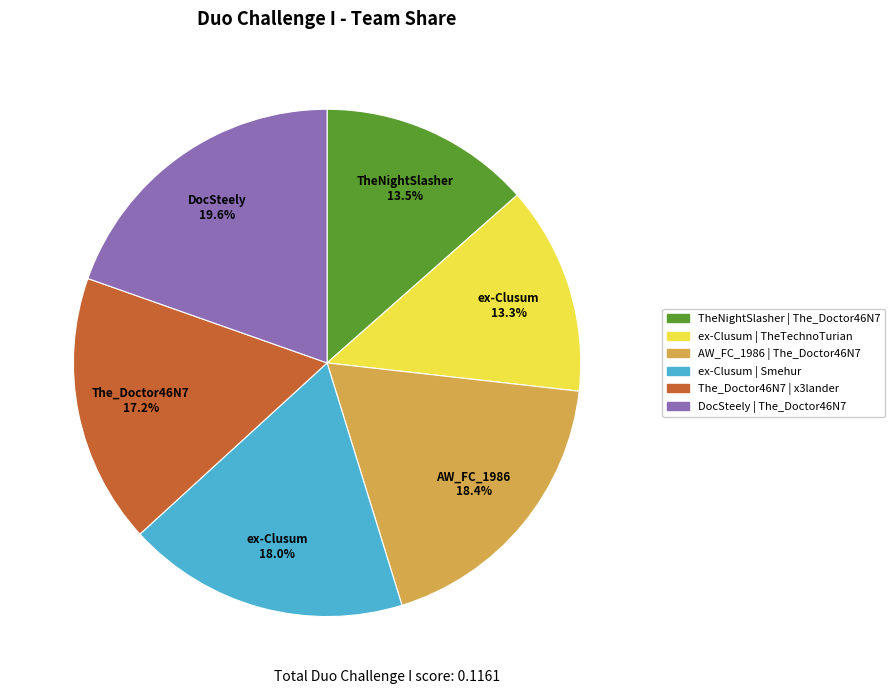

How many slices are in this pie chart?

6